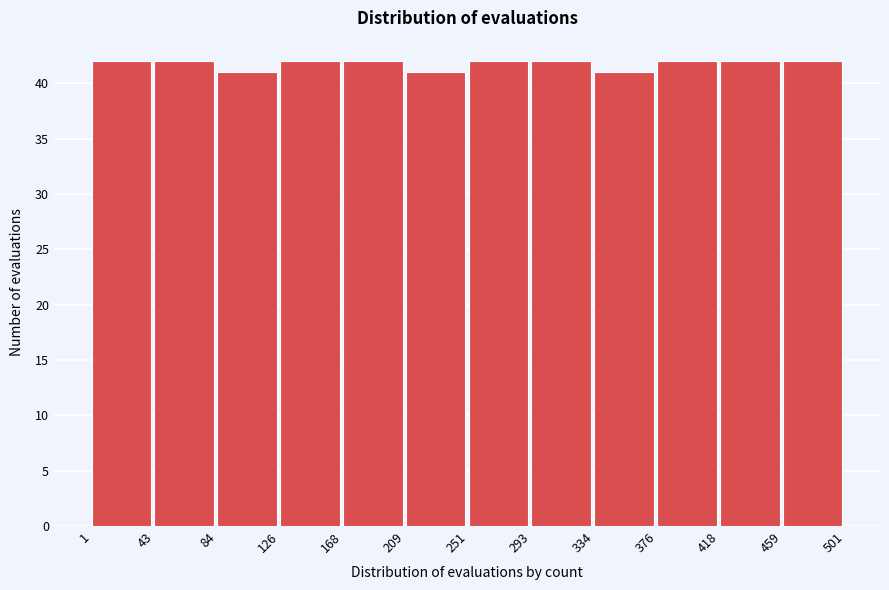

Reading left to right, list every bar in this chart as the range it spans on the x-axis followed by its height. The values are not printed on the chart, so give them approximately, as read against the axis.

1 to 43: 42
43 to 84: 42
84 to 126: 41
126 to 168: 42
168 to 209: 42
209 to 251: 41
251 to 293: 42
293 to 334: 42
334 to 376: 41
376 to 418: 42
418 to 459: 42
459 to 501: 42